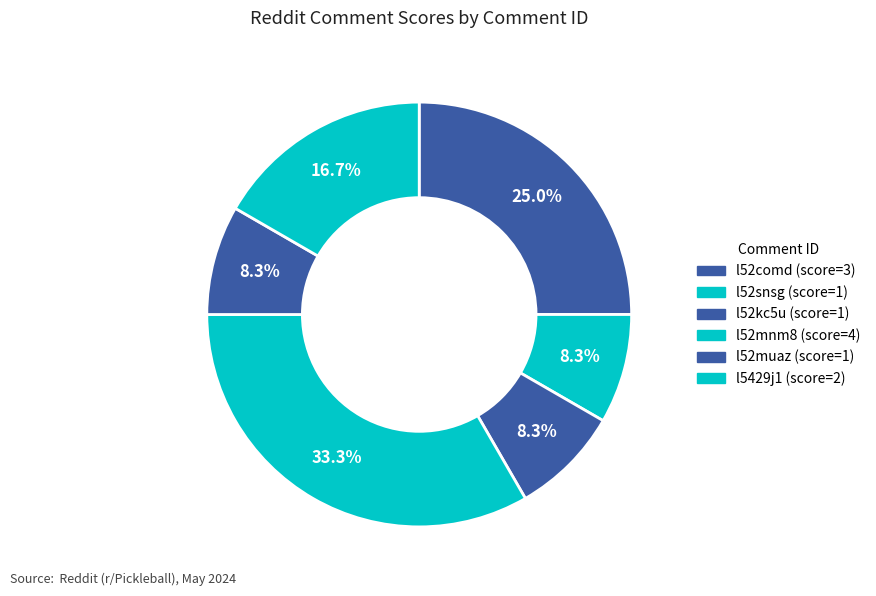

Rank the categories by value from lowest to highest.

l52snsg, l52kc5u, l52muaz, l5429j1, l52comd, l52mnm8